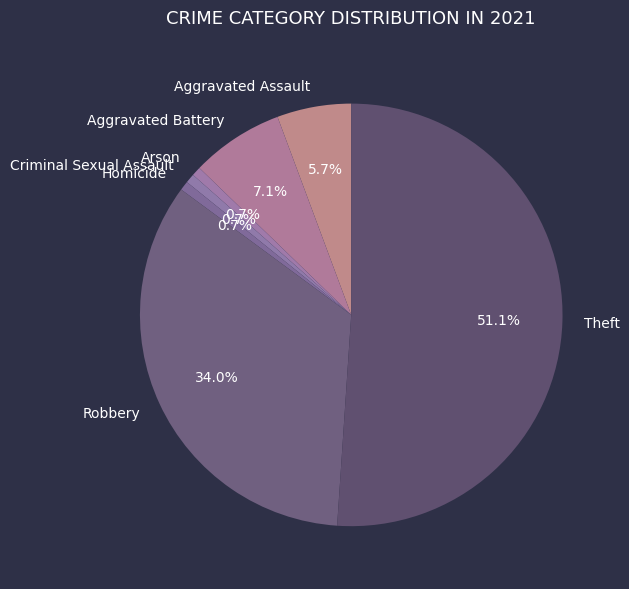

To the nearest percent, what is the difference between the largest and smallest slice percentages?

50%